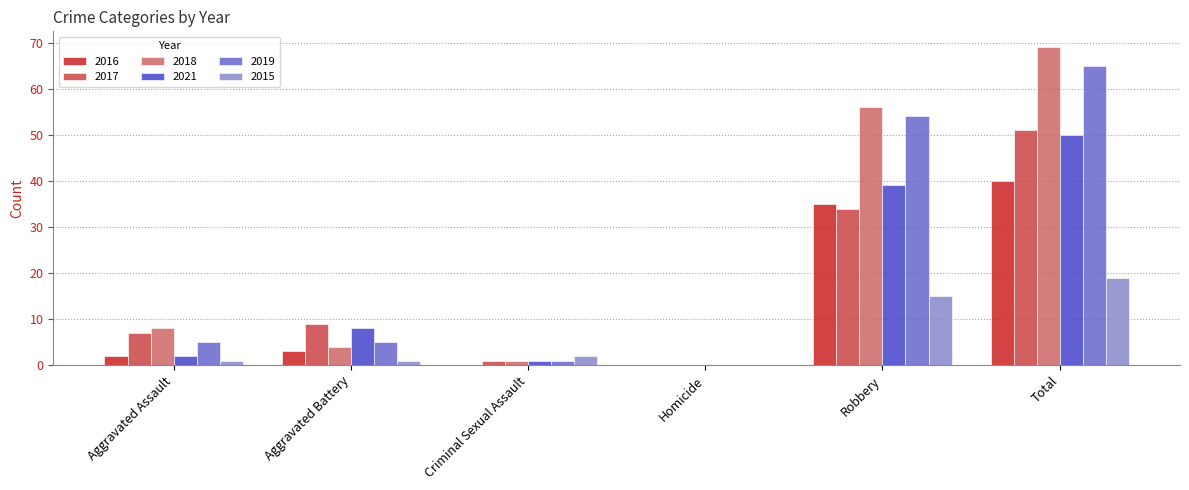

The 2021 series shows 68 at Robbery. True or false?

False